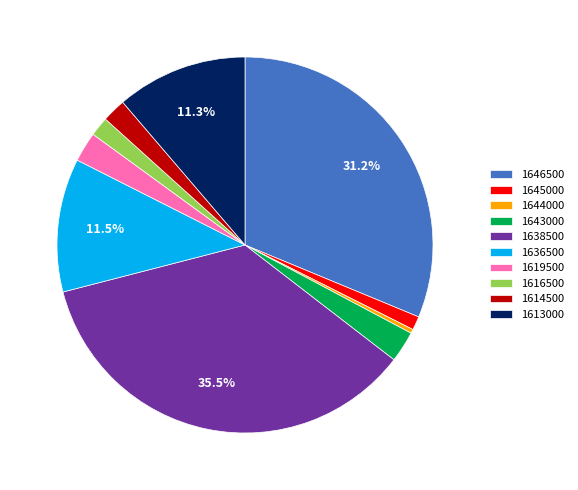

What portion of the pie excludes 1638500?

64.5%